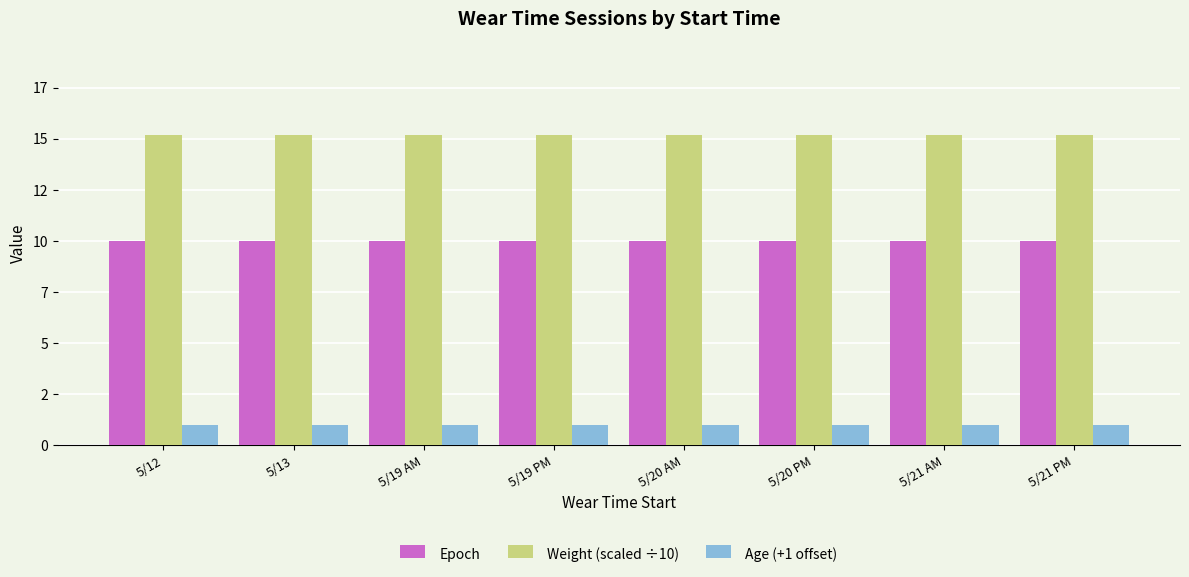

What is the label of the 6th bar from the right?

5/19 AM